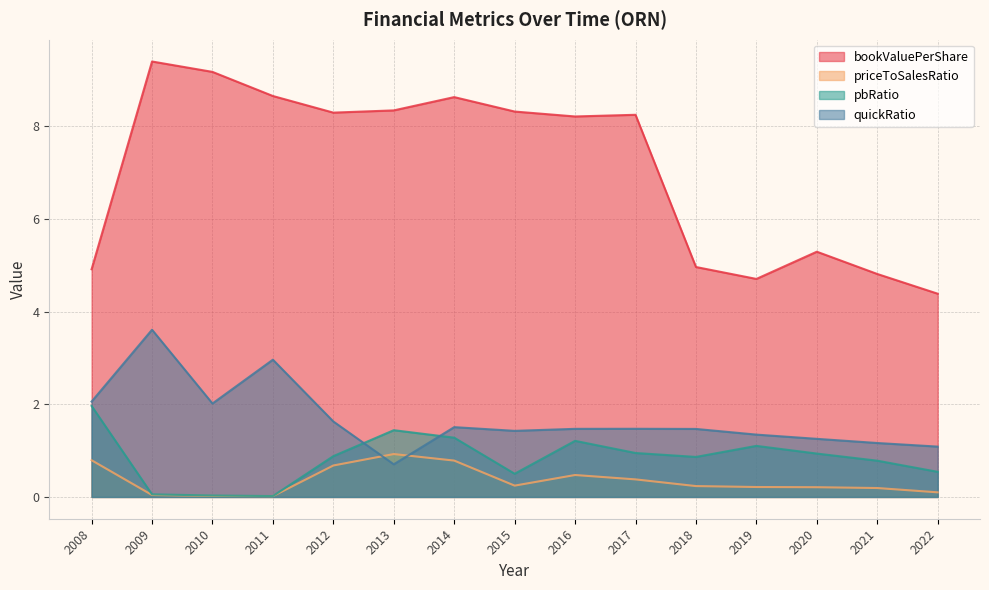

What is the sum of the pbRatio values at 2008 and 2013?

3.4